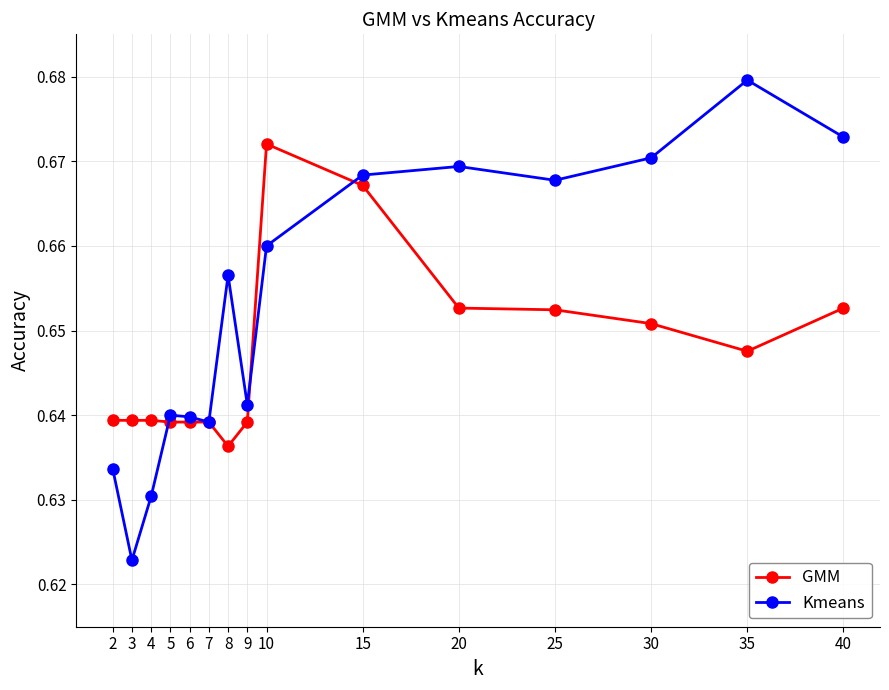

Is the value of Kmeans at 2 greater than the value of GMM at 15?

No